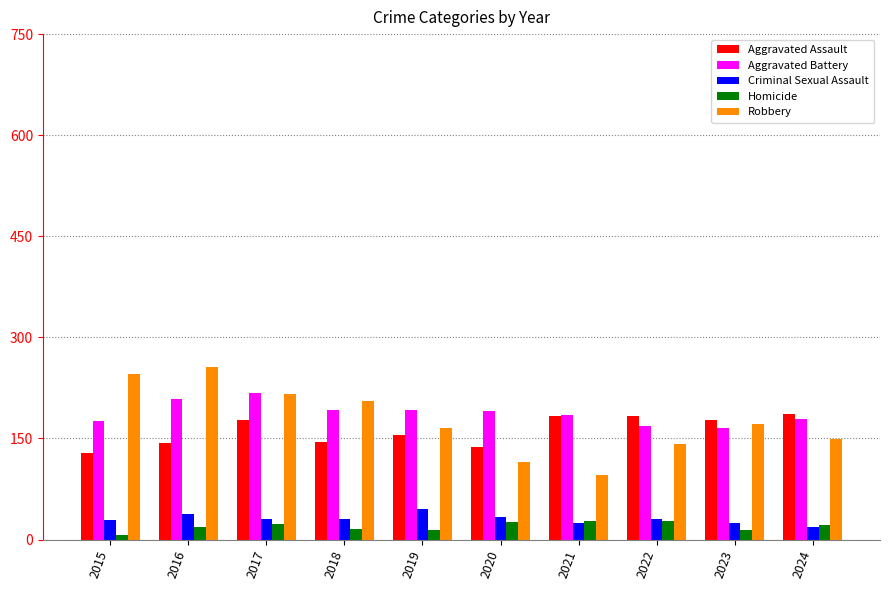

Is it true that Aggravated Battery equals 209 at 2016?

True